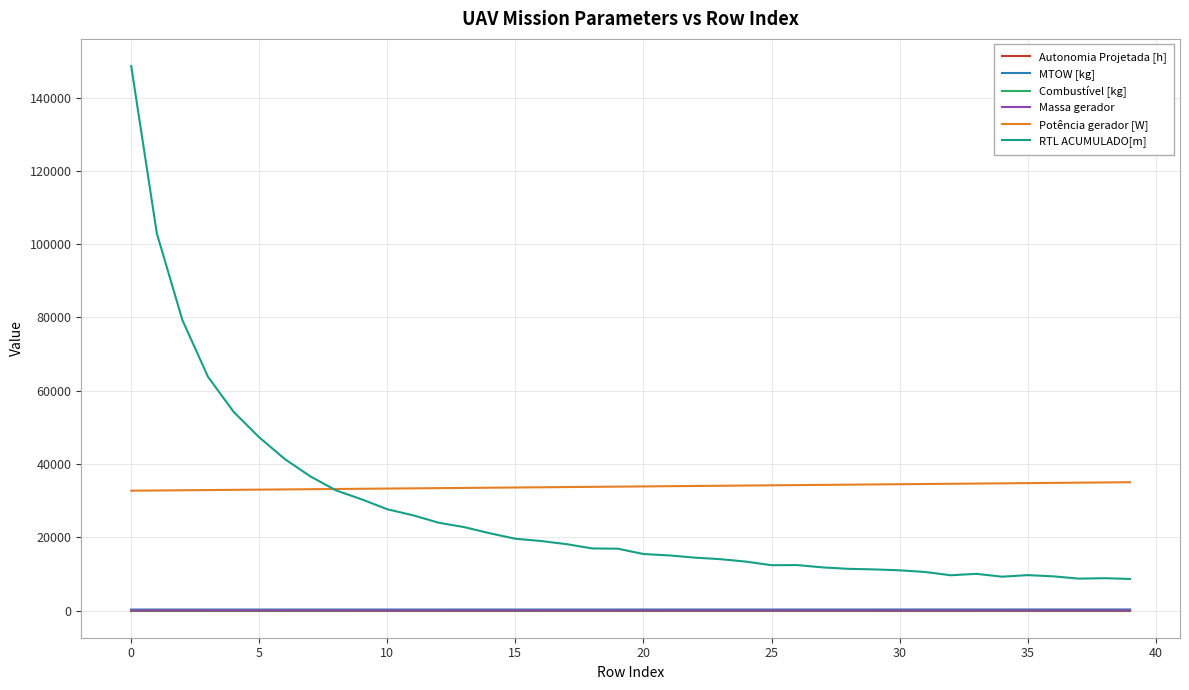

Which series has the widest spread of values?

RTL ACUMULADO[m]